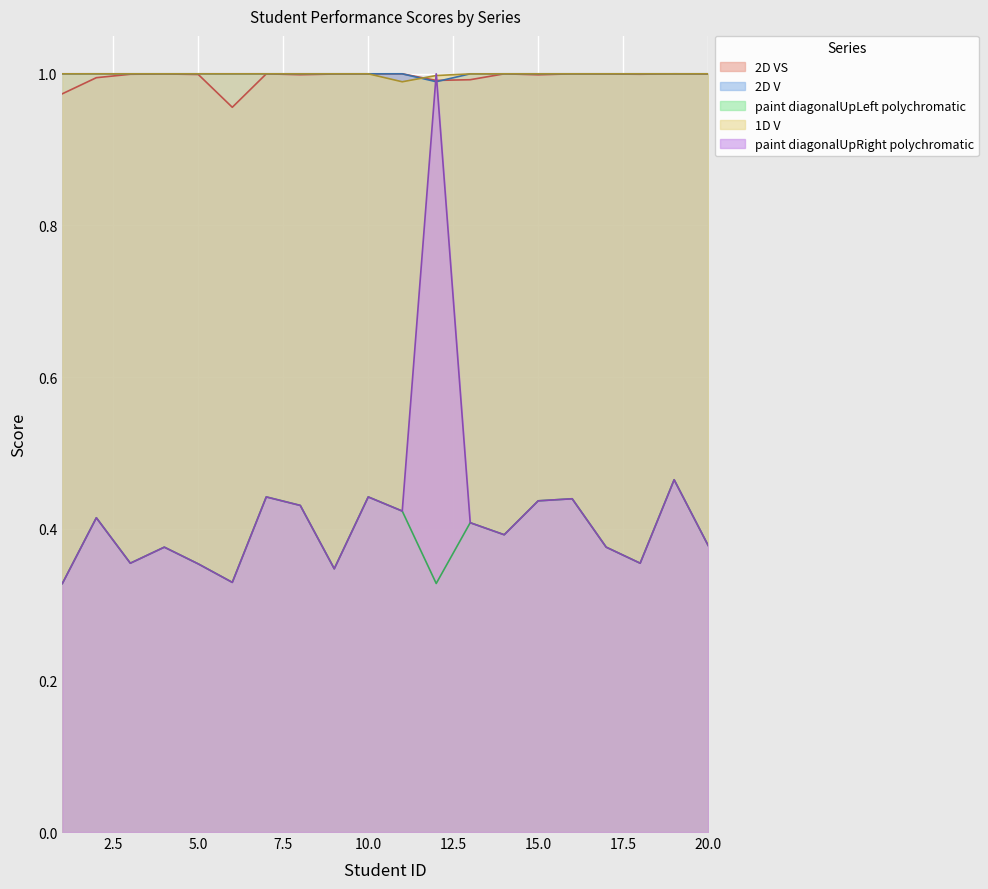

Reading left to right, list all the values displayed in this chart.

2D VS: 1=1.0	2=1.0	3=1.0	4=1.0	5=1.0	6=1.0	7=1.0	8=1.0	9=1.0	10=1.0	11=1.0	12=1.0	13=1.0	14=1.0	15=1.0	16=1.0	17=1.0	18=1.0	19=1.0	20=1.0
2D V: 1=1.0	2=1.0	3=1.0	4=1.0	5=1.0	6=1.0	7=1.0	8=1.0	9=1.0	10=1.0	11=1.0	12=1.0	13=1.0	14=1.0	15=1.0	16=1.0	17=1.0	18=1.0	19=1.0	20=1.0
paint diagonalUpLeft polychromatic: 1=0.3	2=0.4	3=0.4	4=0.4	5=0.4	6=0.3	7=0.4	8=0.4	9=0.3	10=0.4	11=0.4	12=0.3	13=0.4	14=0.4	15=0.4	16=0.4	17=0.4	18=0.4	19=0.5	20=0.4
1D V: 1=1.0	2=1.0	3=1.0	4=1.0	5=1.0	6=1.0	7=1.0	8=1.0	9=1.0	10=1.0	11=1.0	12=1.0	13=1.0	14=1.0	15=1.0	16=1.0	17=1.0	18=1.0	19=1.0	20=1.0
paint diagonalUpRight polychromatic: 1=0.3	2=0.4	3=0.4	4=0.4	5=0.4	6=0.3	7=0.4	8=0.4	9=0.3	10=0.4	11=0.4	12=1.0	13=0.4	14=0.4	15=0.4	16=0.4	17=0.4	18=0.4	19=0.5	20=0.4